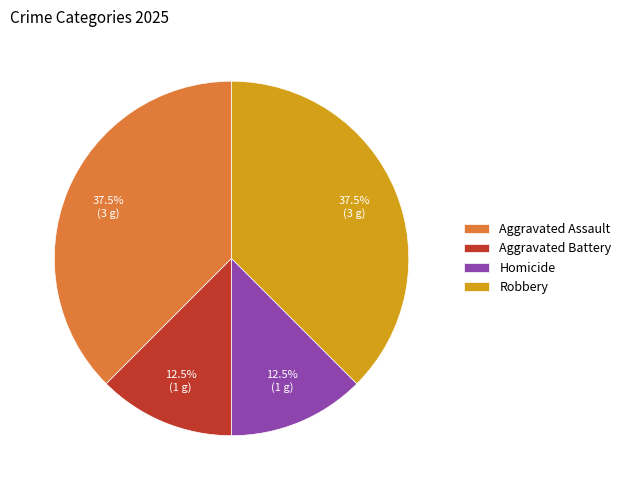

Is Aggravated Battery the majority of the pie?

No